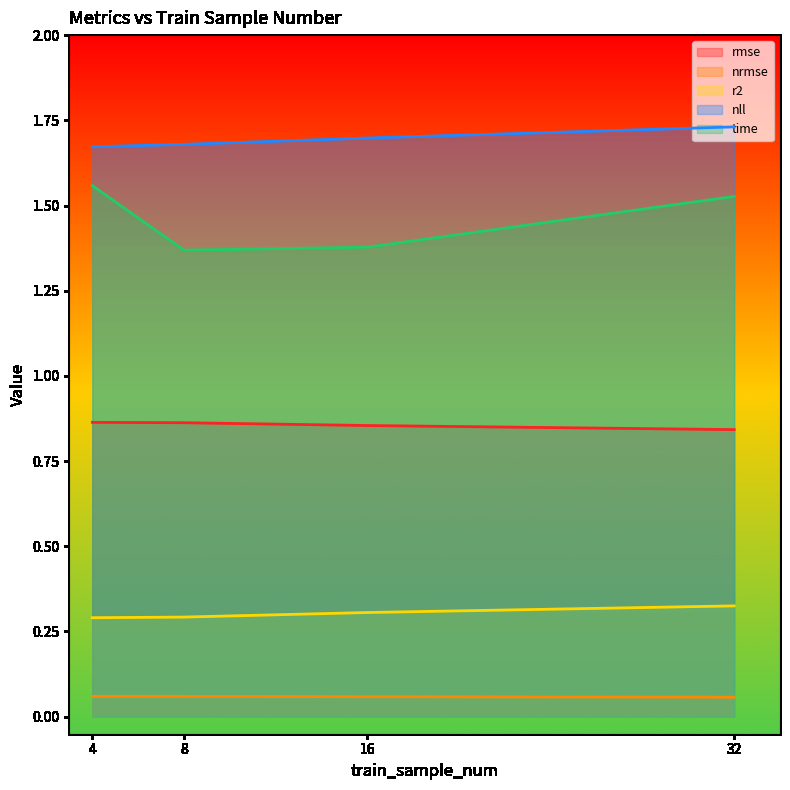

Rank the categories by nrmse value from lowest to highest.

32, 16, 8, 4